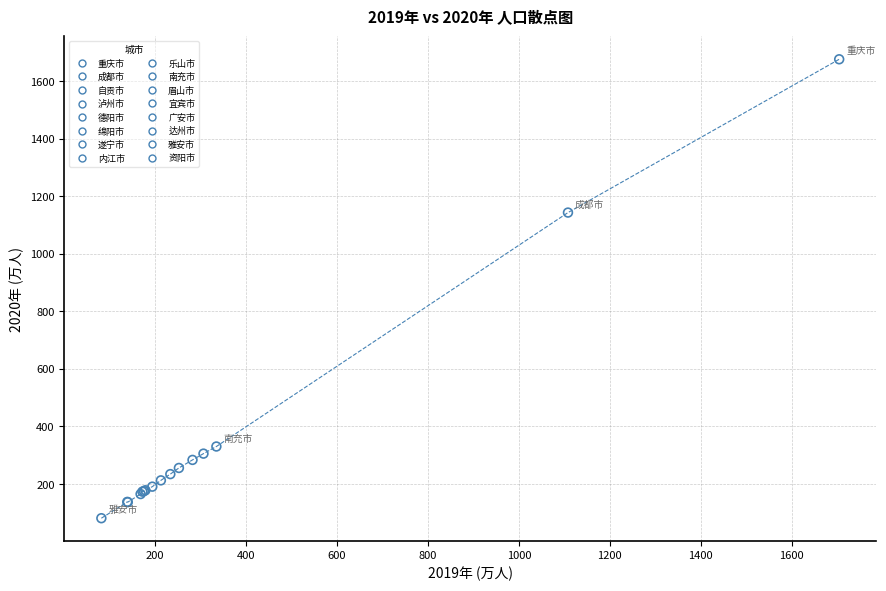

What are all the series names shown in the legend?

重庆市, 成都市, 自贡市, 泸州市, 德阳市, 绵阳市, 遂宁市, 内江市, 乐山市, 南充市, 眉山市, 宜宾市, 广安市, 达州市, 雅安市, 资阳市